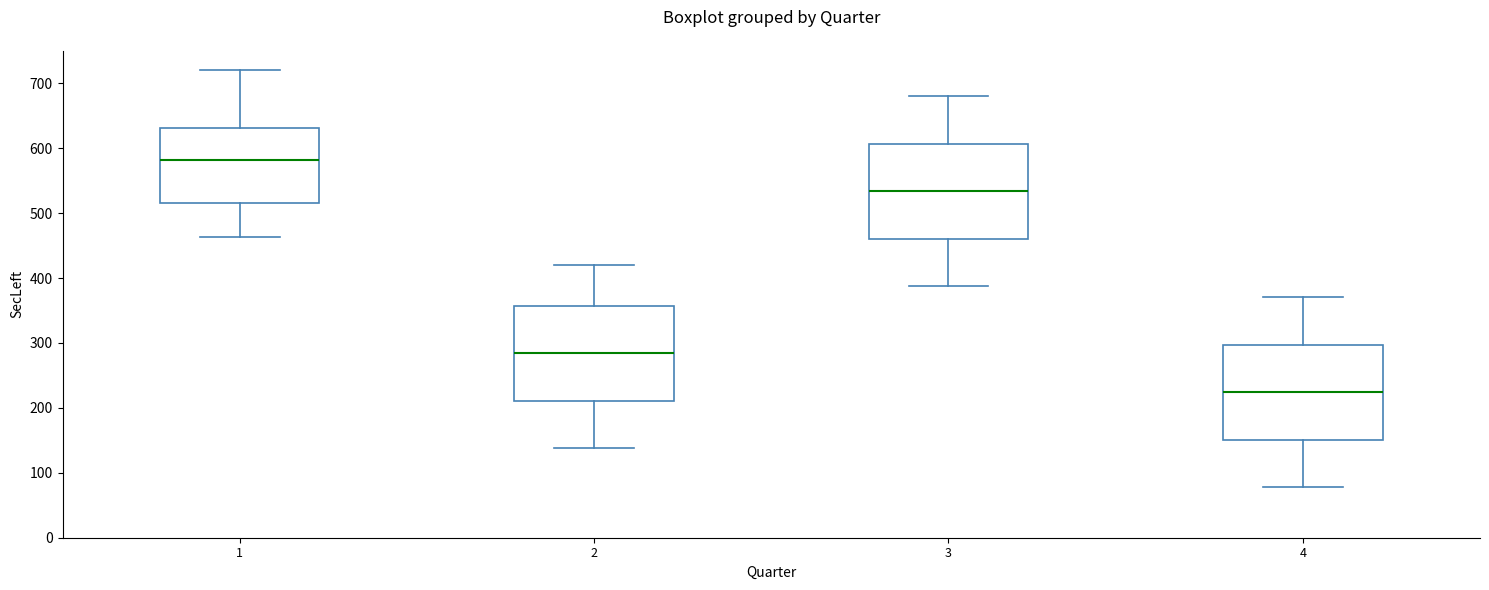

Reading left to right, transcribe this box plot: for each box, give where its median line is, the range the box spans, and where its two whiskers end, as read against the y-axis. The values are not printed on the chart, so give them approximately, as read against the axis.

1: median 580, box 520 to 630, whiskers 460 to 720
2: median 280, box 210 to 360, whiskers 140 to 420
3: median 530, box 460 to 610, whiskers 390 to 680
4: median 220, box 150 to 300, whiskers 80 to 370